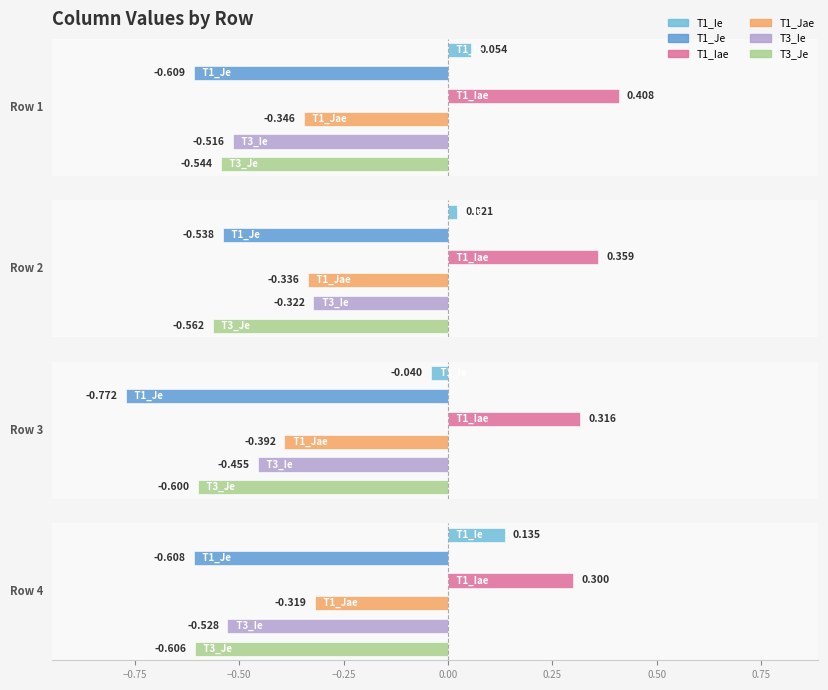

Reading right to left, transcribe all the data shown in this chart.

T1_Ie: Row 4=0.1	Row 3=-0.0	Row 2=0.0	Row 1=0.1
T1_Je: Row 4=-0.6	Row 3=-0.8	Row 2=-0.5	Row 1=-0.6
T1_Iae: Row 4=0.3	Row 3=0.3	Row 2=0.4	Row 1=0.4
T1_Jae: Row 4=-0.3	Row 3=-0.4	Row 2=-0.3	Row 1=-0.3
T3_Ie: Row 4=-0.5	Row 3=-0.5	Row 2=-0.3	Row 1=-0.5
T3_Je: Row 4=-0.6	Row 3=-0.6	Row 2=-0.6	Row 1=-0.5